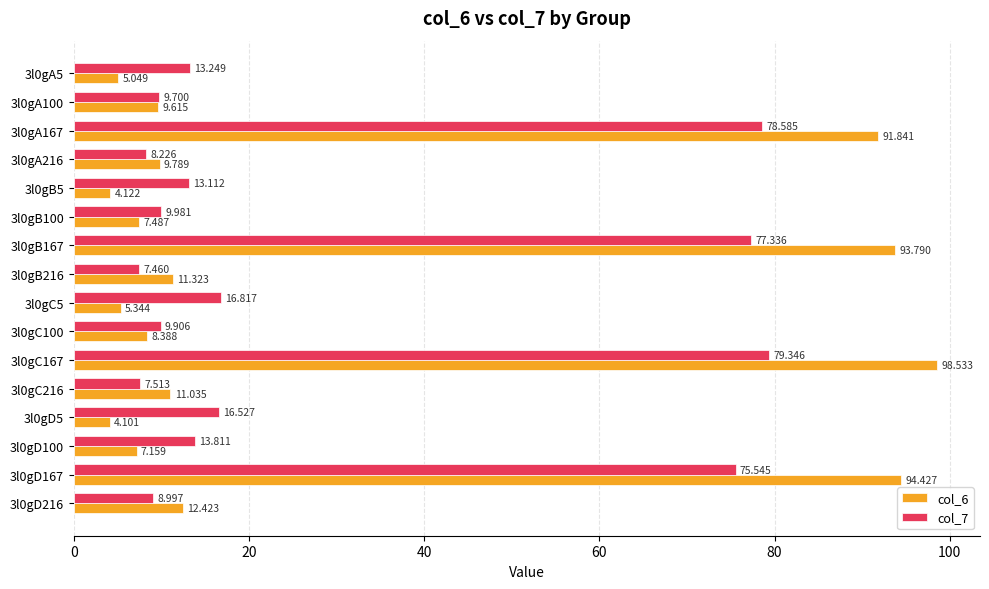

Rank the series by their average value, from highest to lowest.

col_6, col_7